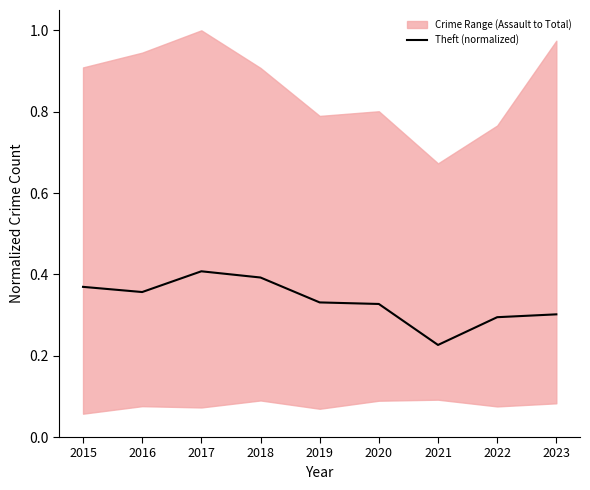

True or false: the data shows 0.3 at 2019.

True